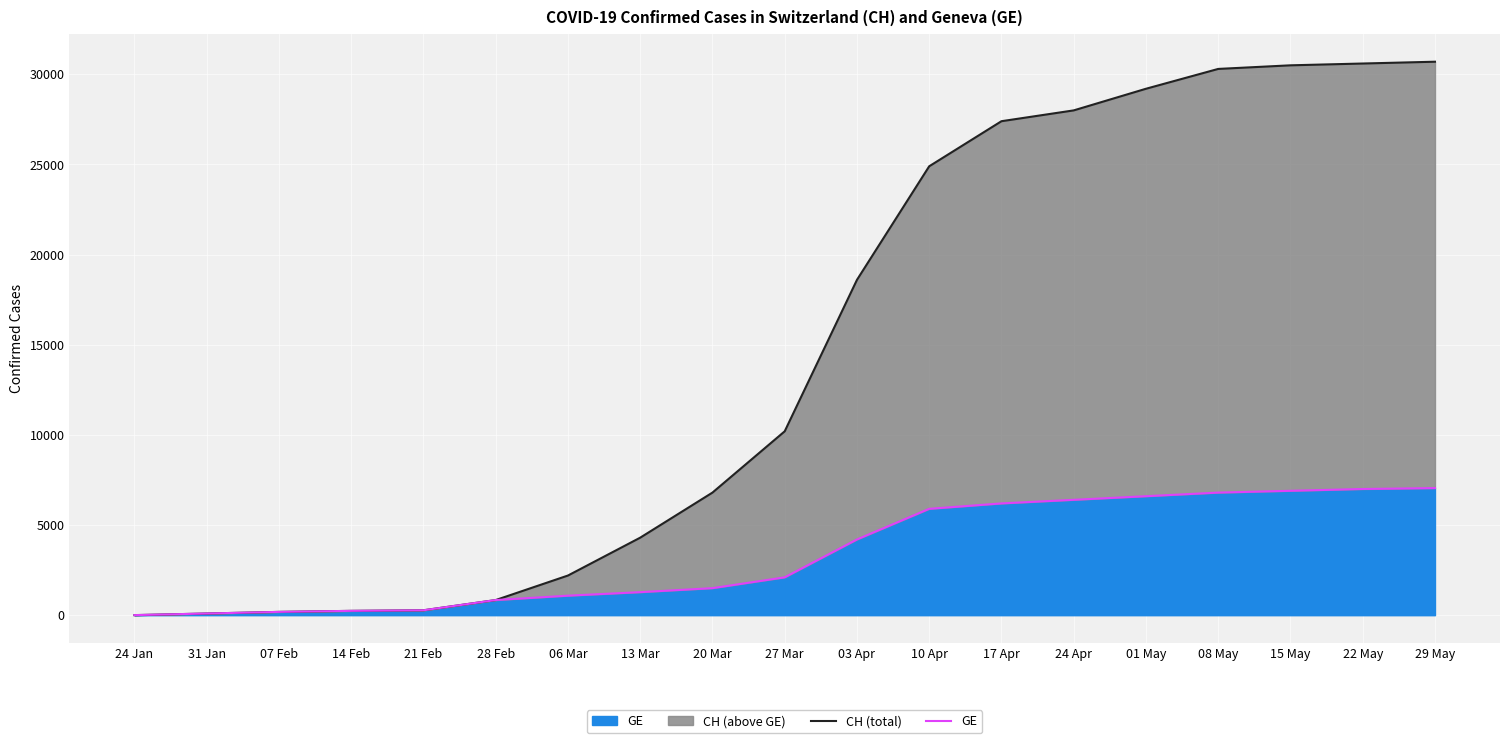

What position from the left is 31 Jan?

2